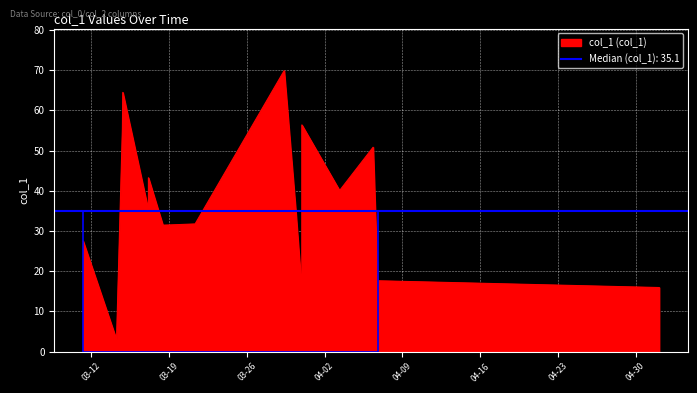

List the labels in order of value, smallest first.

2019-03-14 06:10:41, 2019-03-30 22:35:58, 2019-05-02 02:45:27, 2019-04-06 18:10:27, 2019-03-11 05:56:07, 2019-03-18 10:15:16, 2019-03-18 21:47:18, 2019-03-21 07:56:14, 2019-03-17 03:04:27, 2019-03-30 09:15:59, 2019-04-03 08:08:03, 2019-03-17 03:04:35, 2019-04-06 08:33:30, 2019-03-14 18:50:21, 2019-03-30 22:36:26, 2019-03-14 19:41:51, 2019-03-29 08:21:31